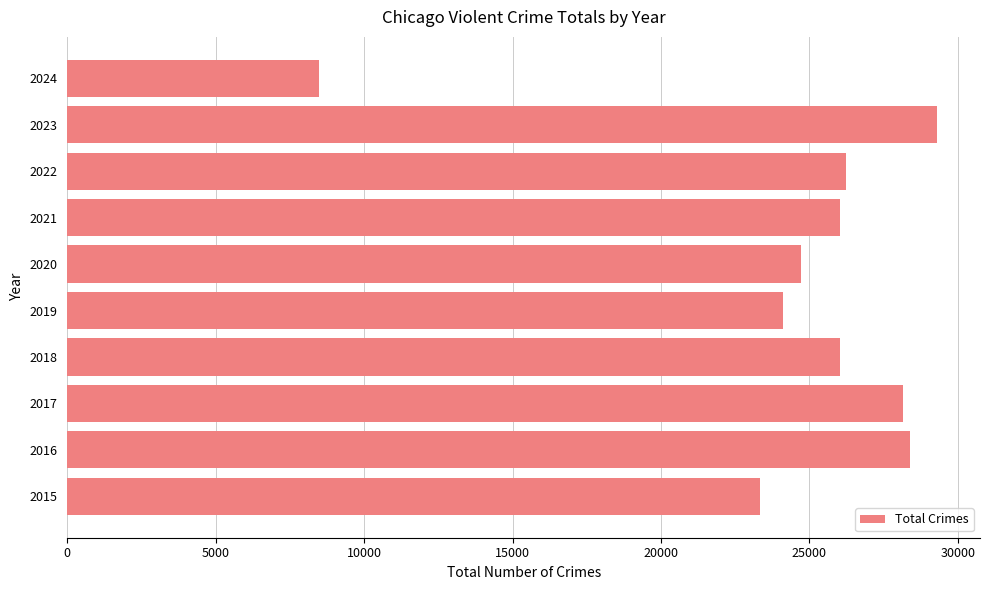

What is the sum of all values?

244752